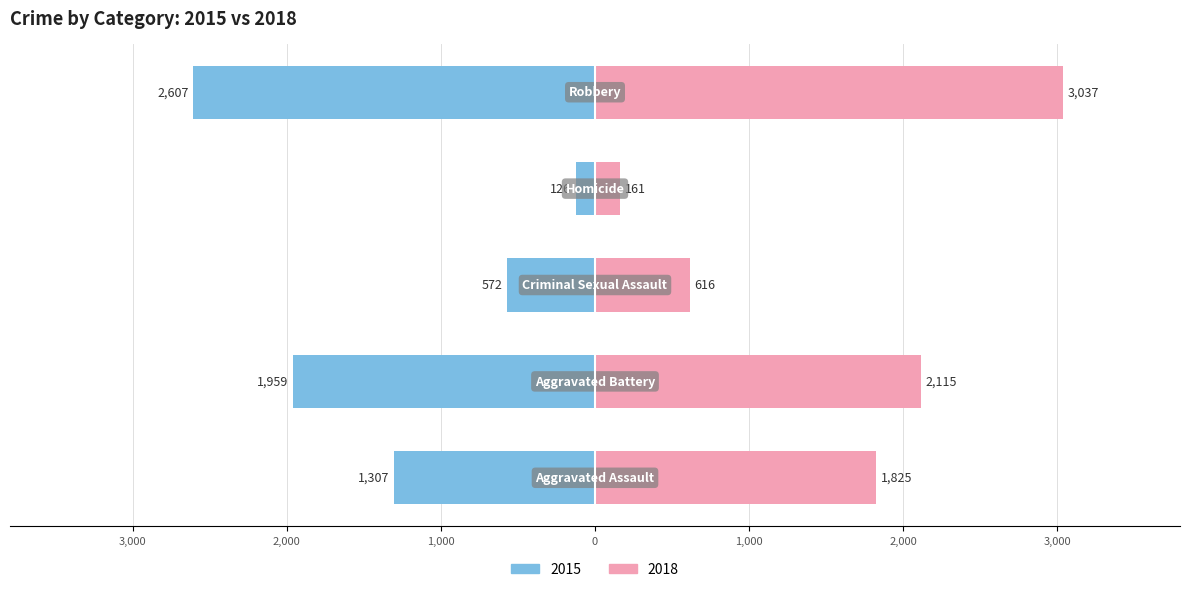

List the labels in order of 2017 value, smallest first.

Homicide, Criminal Sexual Assault, Aggravated Assault, Aggravated Battery, Robbery